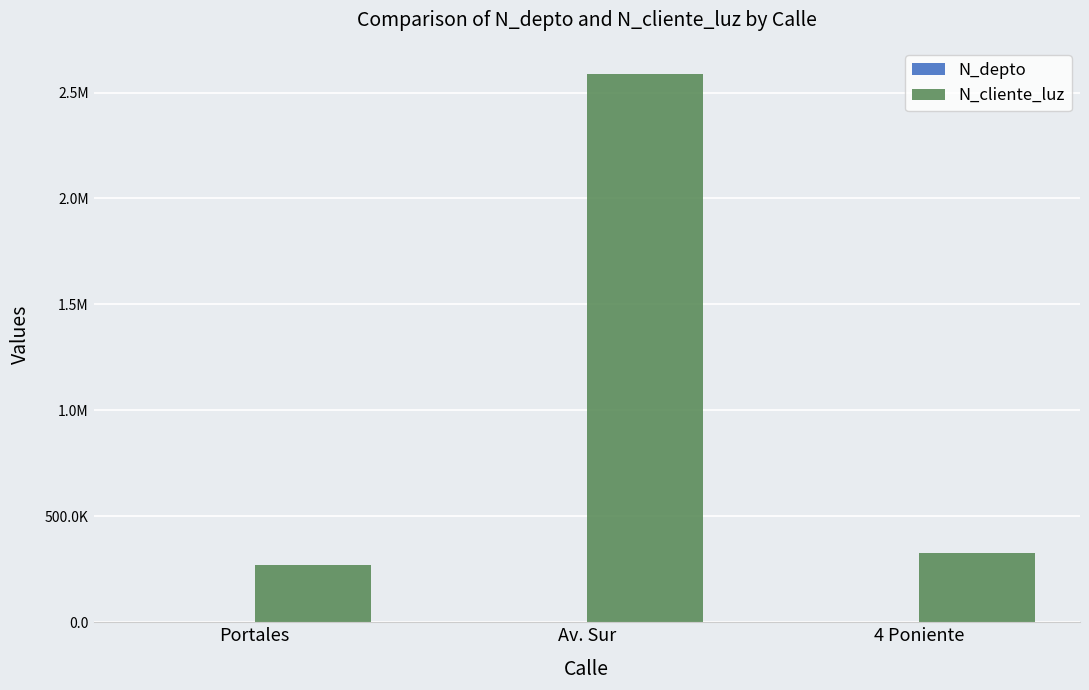

The N_cliente_luz series shows 496517 at 4 Poniente. True or false?

False